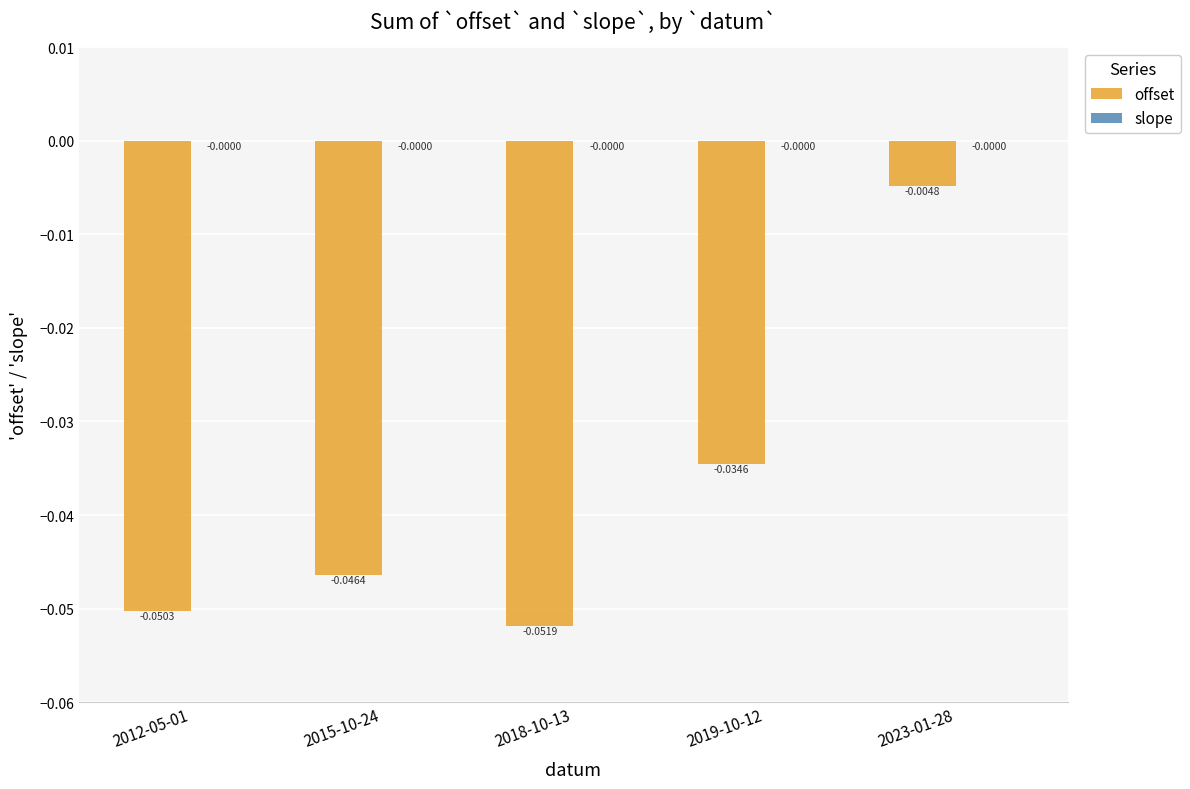

At which category is the sum across all series the highest?

2023-01-28